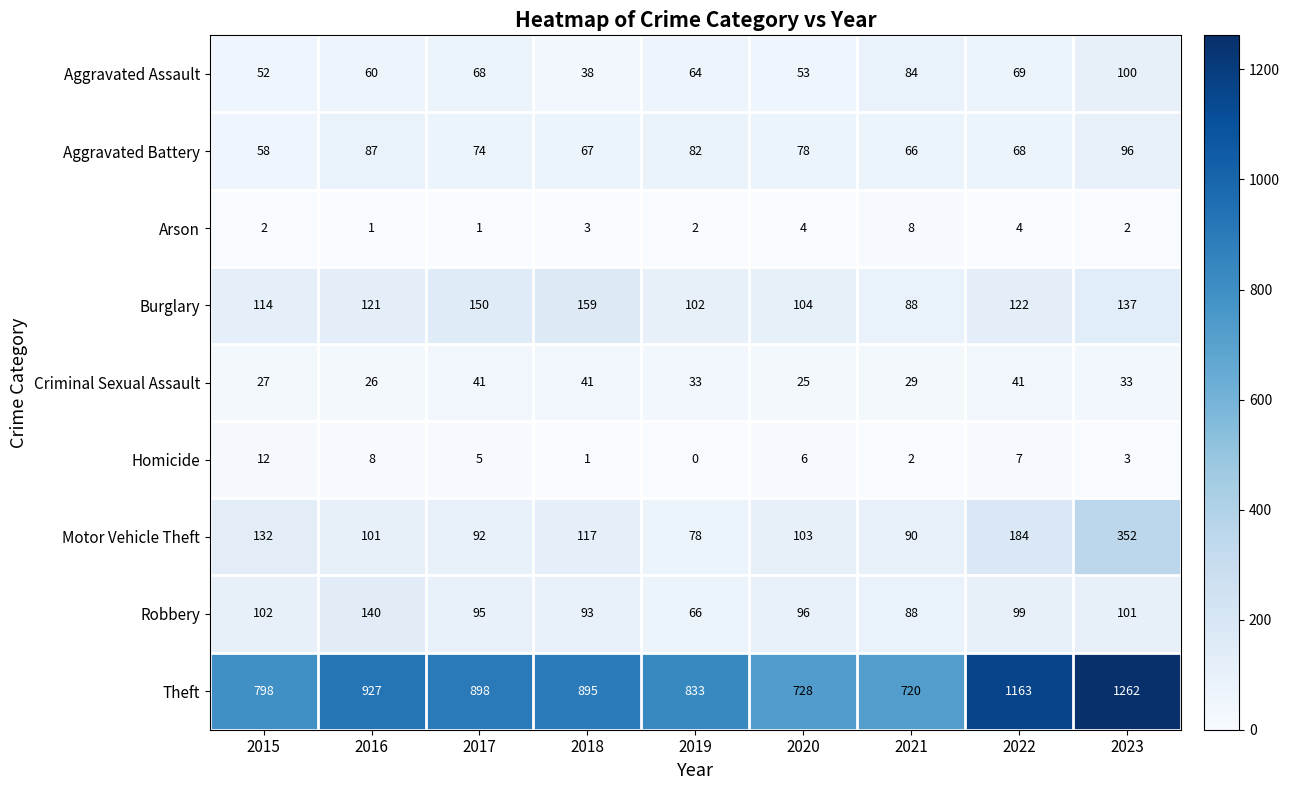

Rank the categories by Aggravated Assault value from lowest to highest.

2018, 2015, 2020, 2016, 2019, 2017, 2022, 2021, 2023